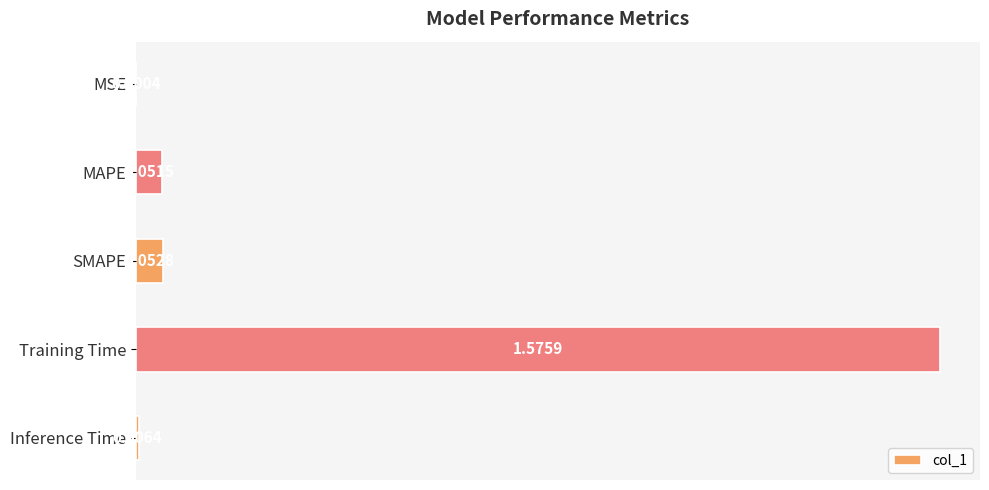

Are the bars grouped side by side (vs. stacked)?

No